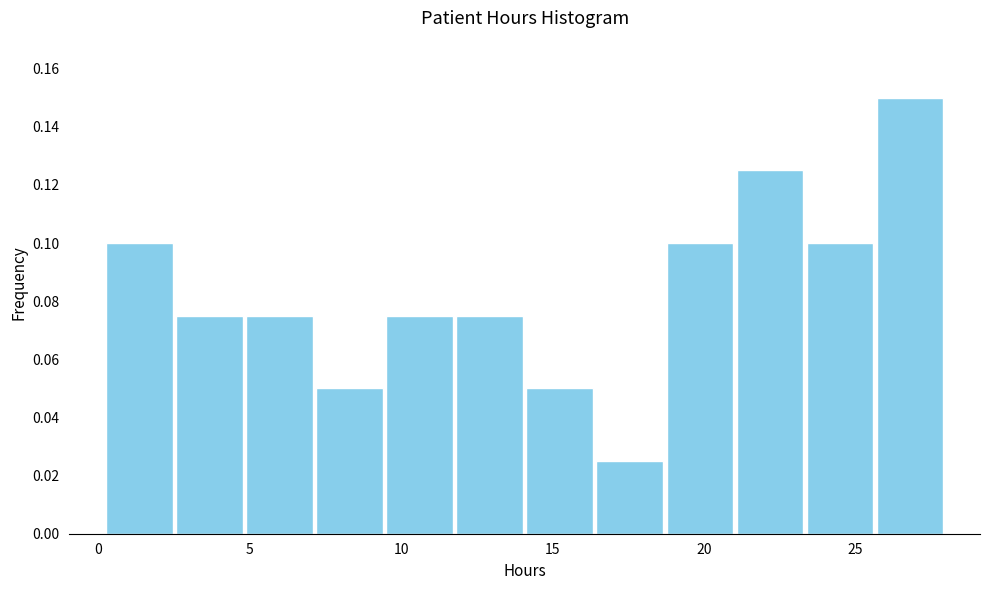

Reading left to right, transcribe this chart: for each bar, give the range it covers on the x-axis and its height. Neither the bar edges nor the heights are printed on the chart, so give them approximately, as read against the axes.

0.0 to 2.5: 0.100
2.5 to 5.0: 0.076
5.0 to 7.0: 0.076
7.0 to 9.5: 0.050
9.5 to 12.0: 0.076
12.0 to 14.0: 0.076
14.0 to 16.5: 0.050
16.5 to 18.5: 0.026
18.5 to 21.0: 0.100
21.0 to 23.5: 0.126
23.5 to 25.5: 0.100
25.5 to 28.0: 0.150